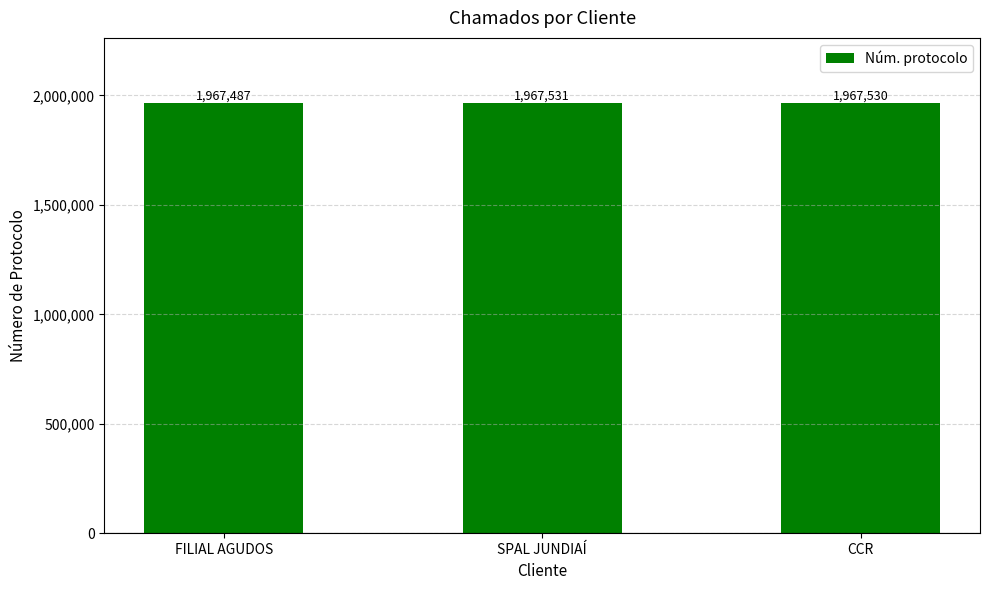

List the labels in order of value, largest first.

SPAL JUNDIAÍ, CCR, FILIAL AGUDOS